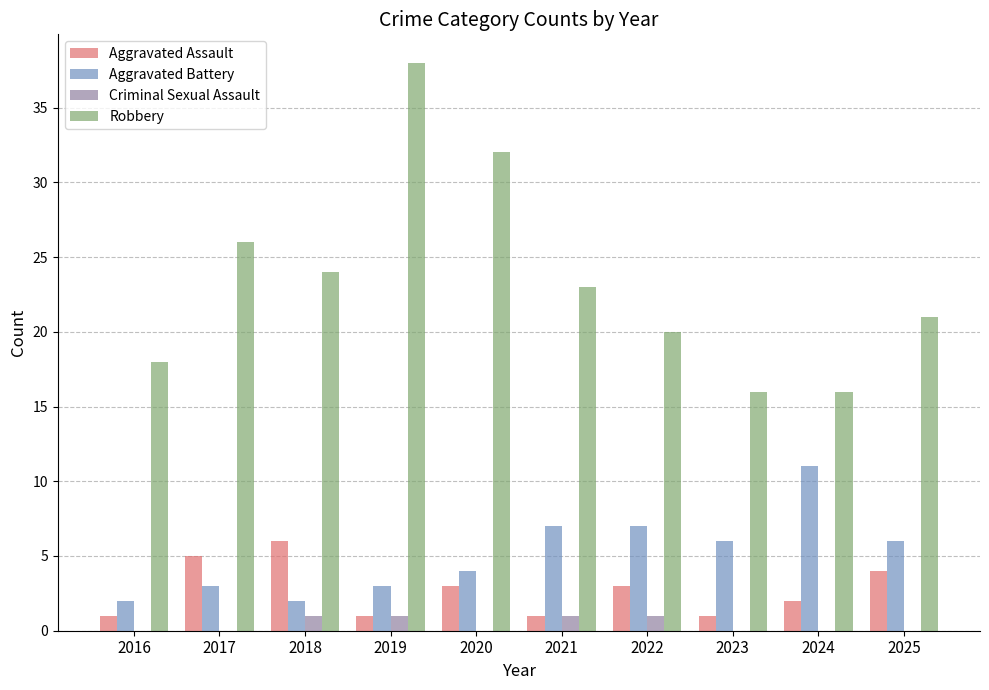

How many data points does each series have?

10